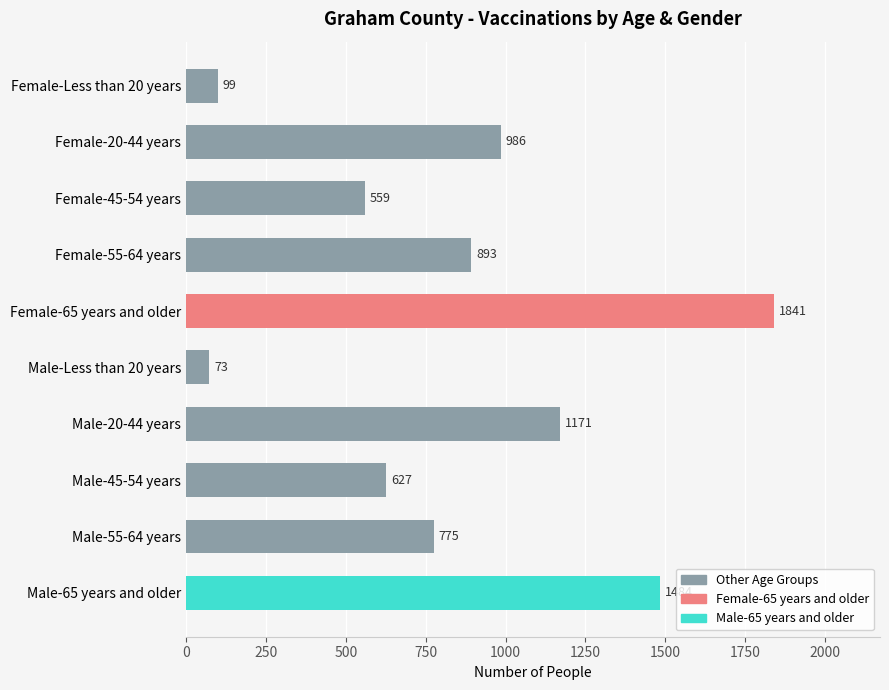

How many distinct data groups are displayed?

1